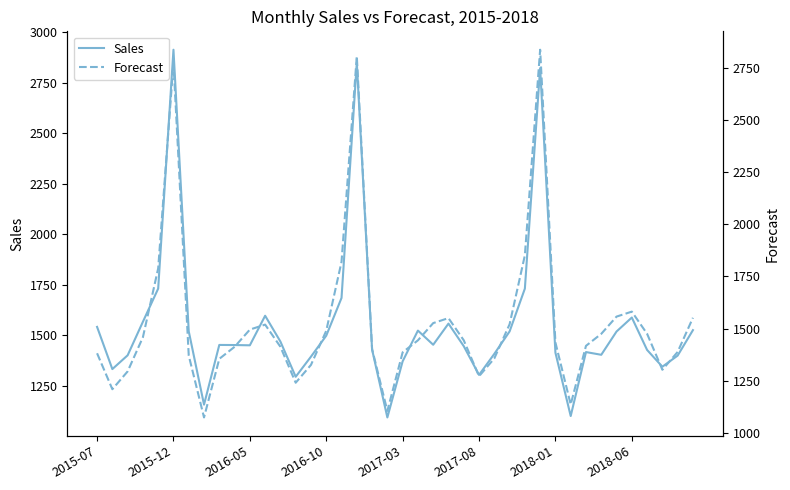

What position from the right is 32?

8